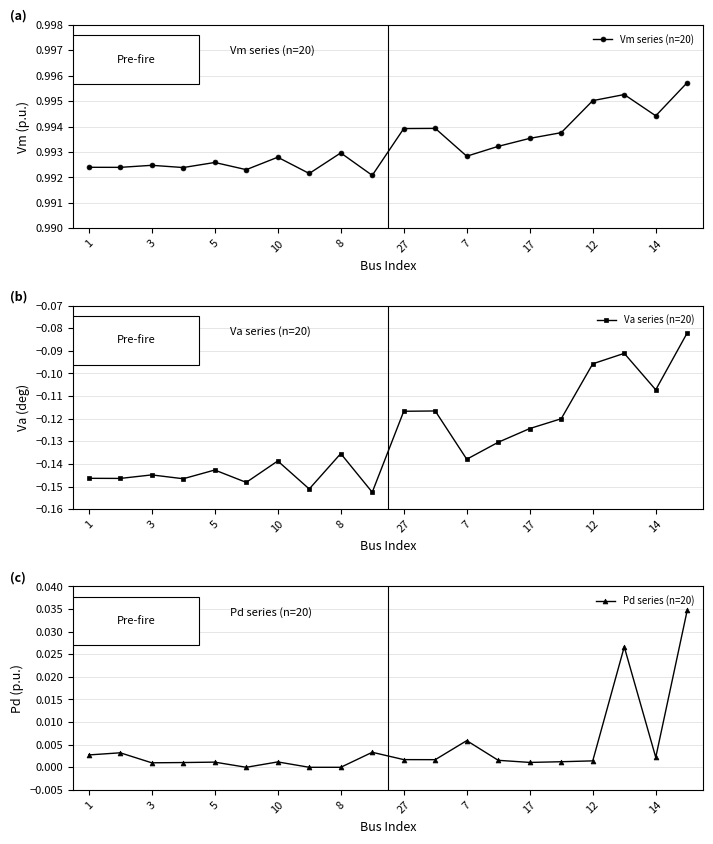

Which series has the widest spread of values?

Va series (n=20)